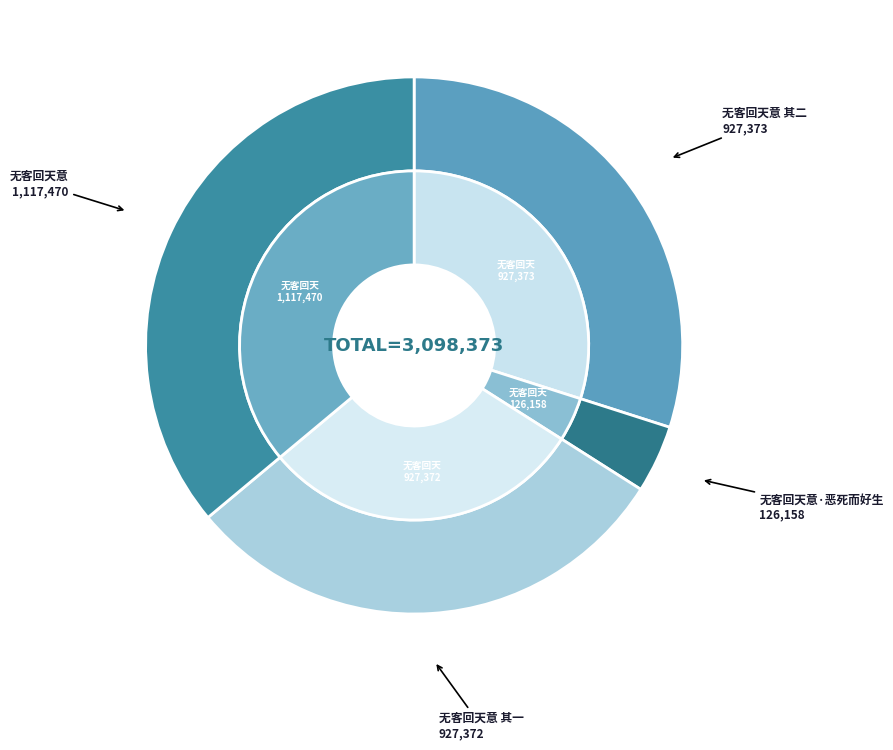

To the nearest percent, what portion does 无客回天意·恶死而好生 represent?

4%